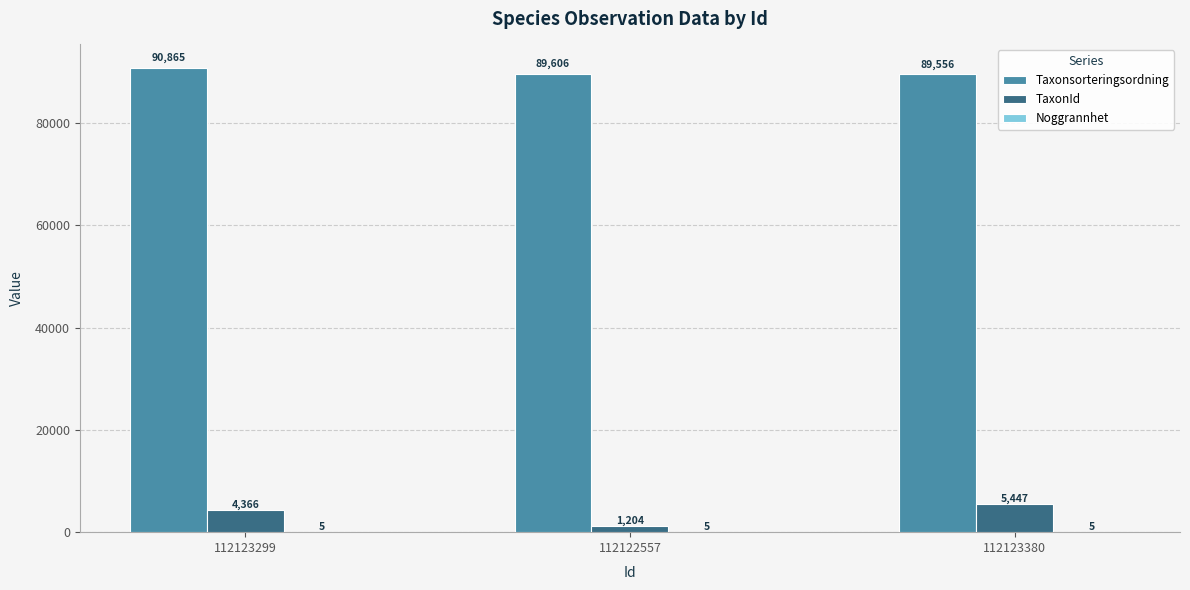

Is the value of Taxonsorteringsordning at 112123380 greater than the value of TaxonId at 112122557?

Yes